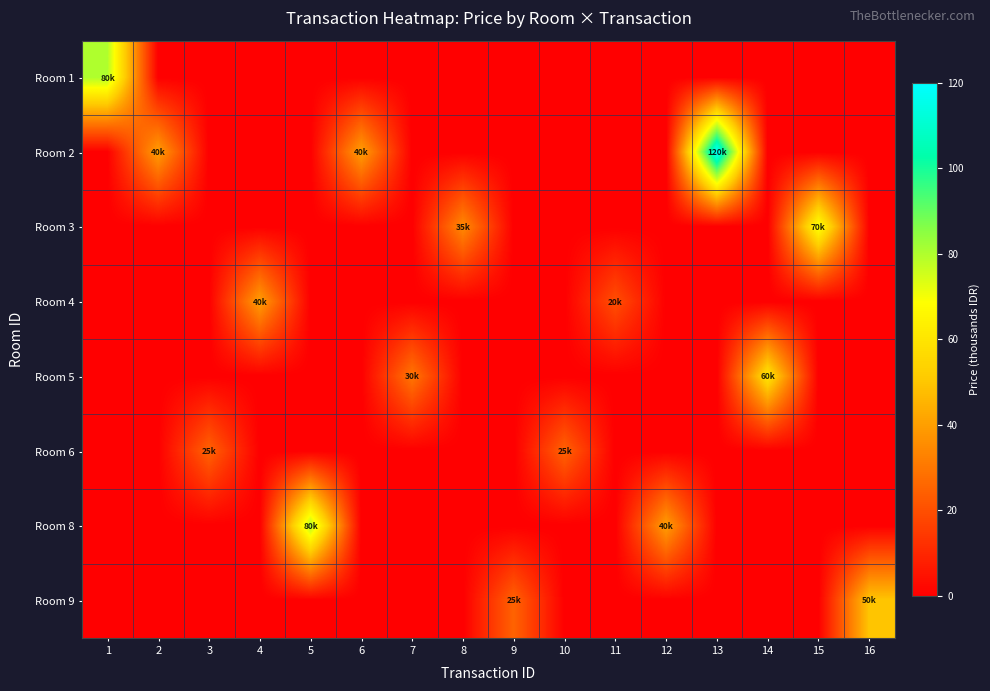

Count the number of data series in this chart.

8